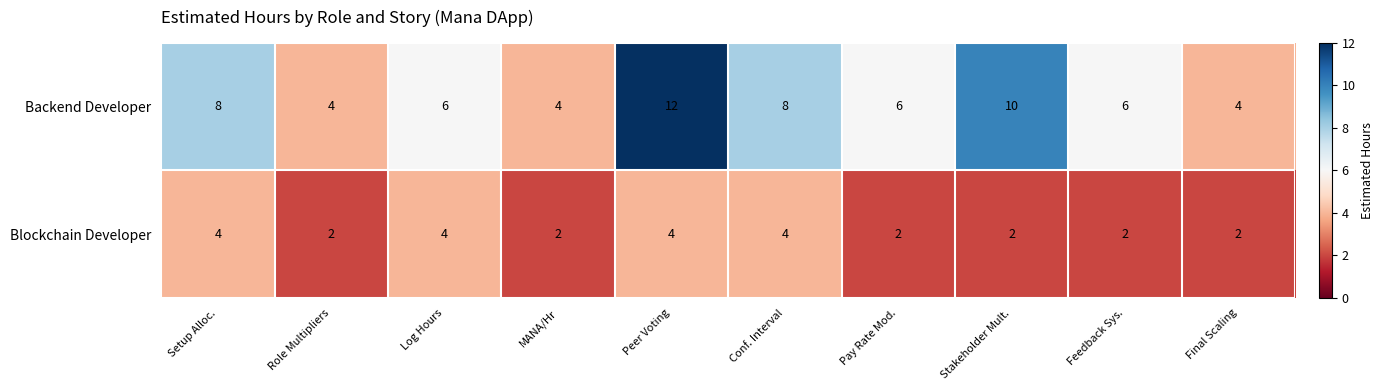

Which label corresponds to the largest value in the chart?

Peer Voting